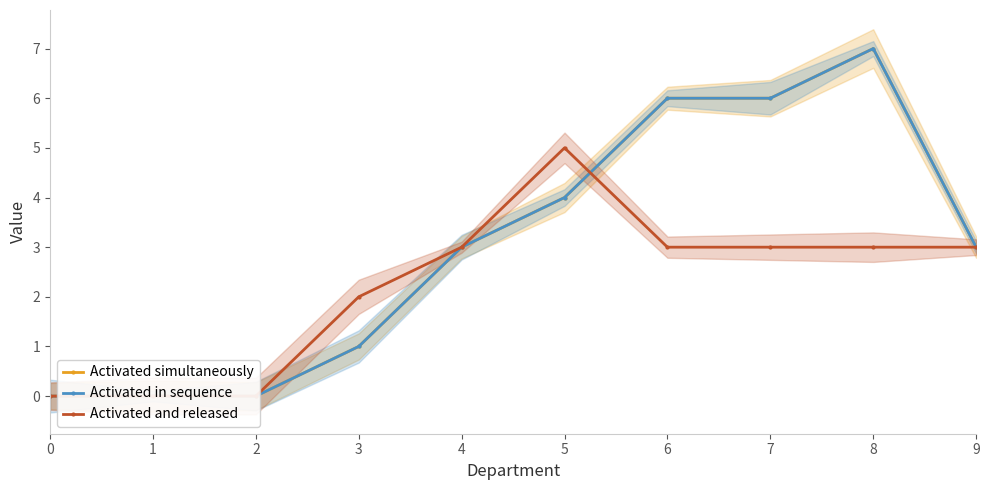

What is the sum of the Activated simultaneously values at 7 and 4?

9